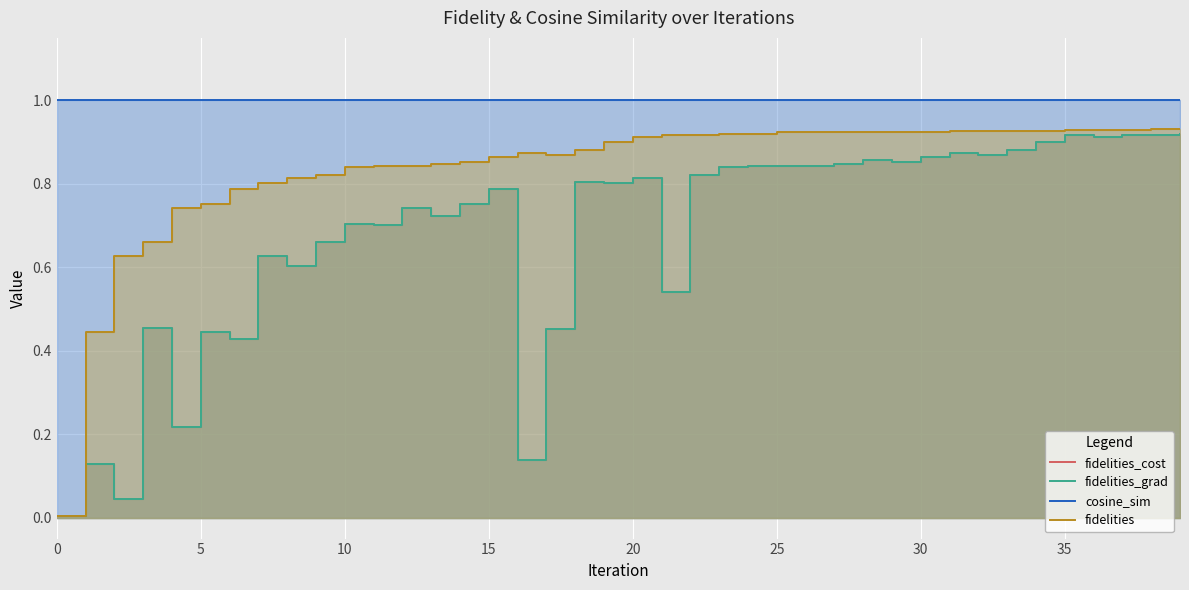

What is the sum of all fidelities_grad values?

27.3